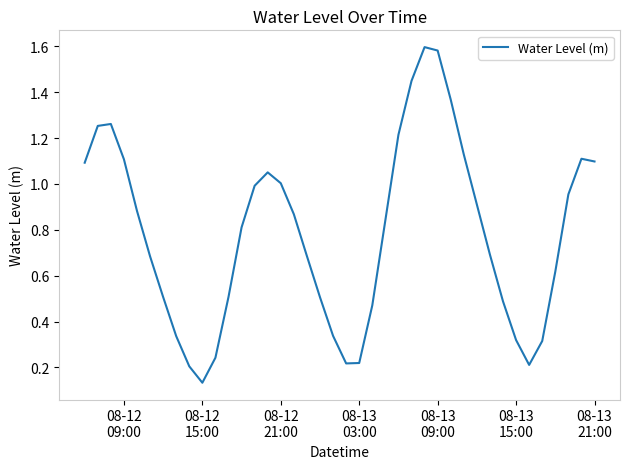

Count the number of data series in this chart.

1